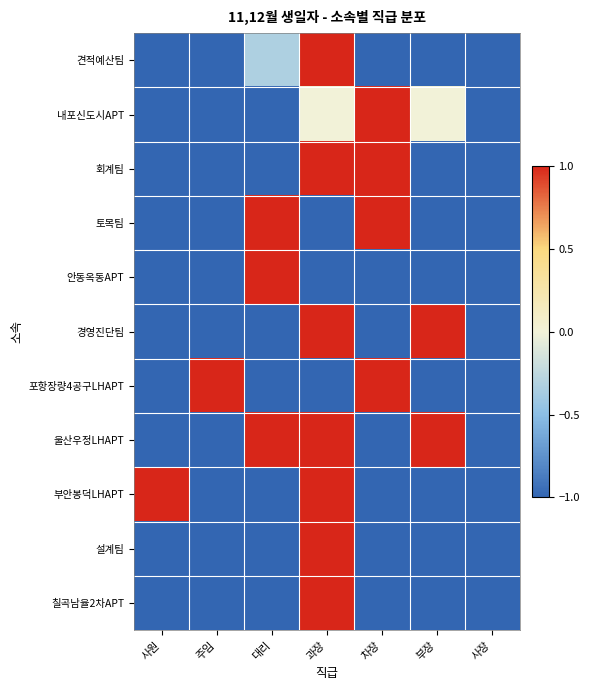

At how many categories does at least one series exceed 0?

6